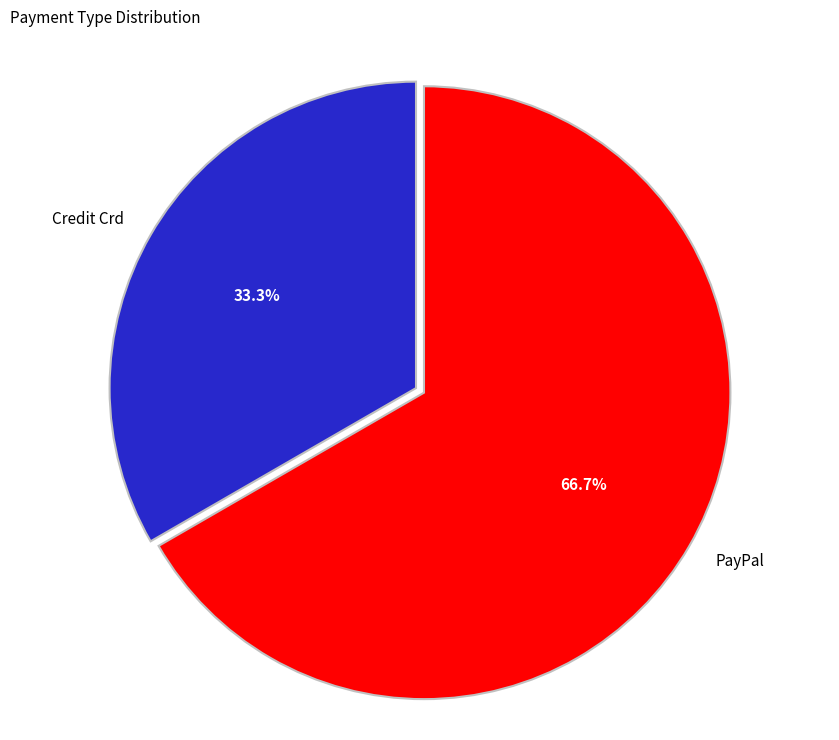

The PayPal slice represents 67% of the pie. True or false?

True